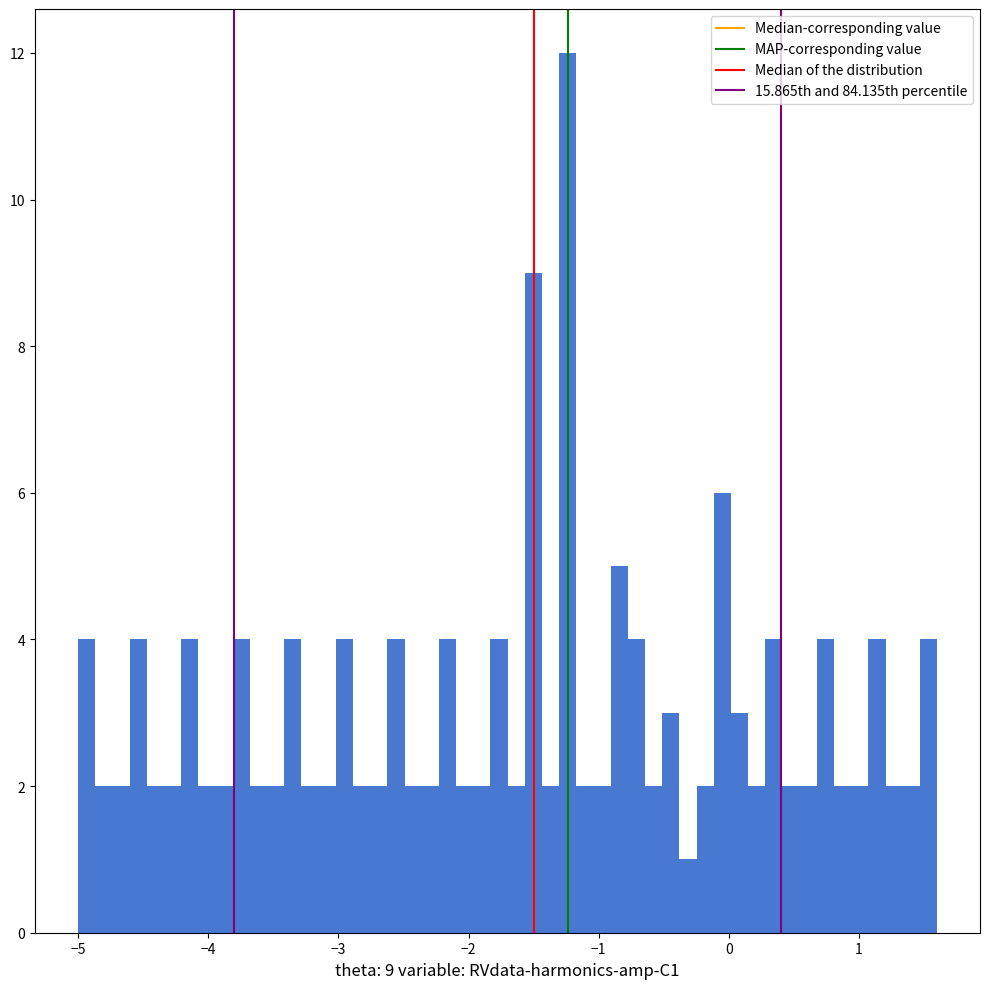

Around what value on the x-axis is the tallest bar? Give the approximate position of its centre, as read against the axis.

-1.2